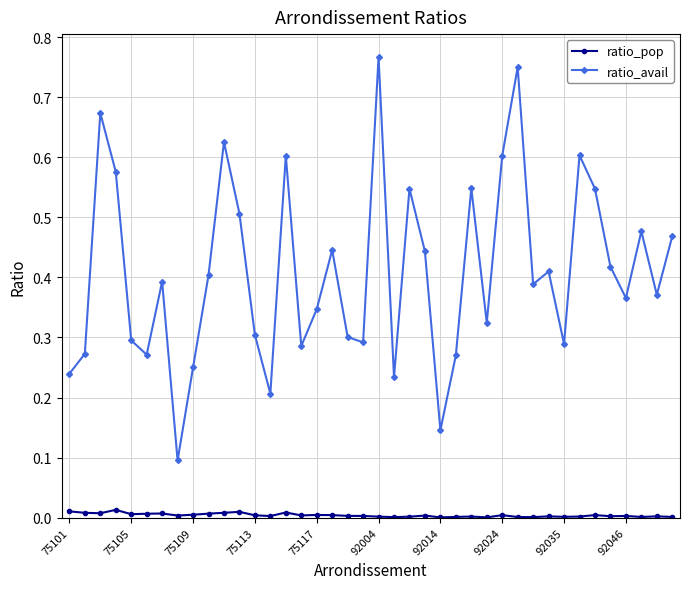

What are all the series names shown in the legend?

ratio_pop, ratio_avail